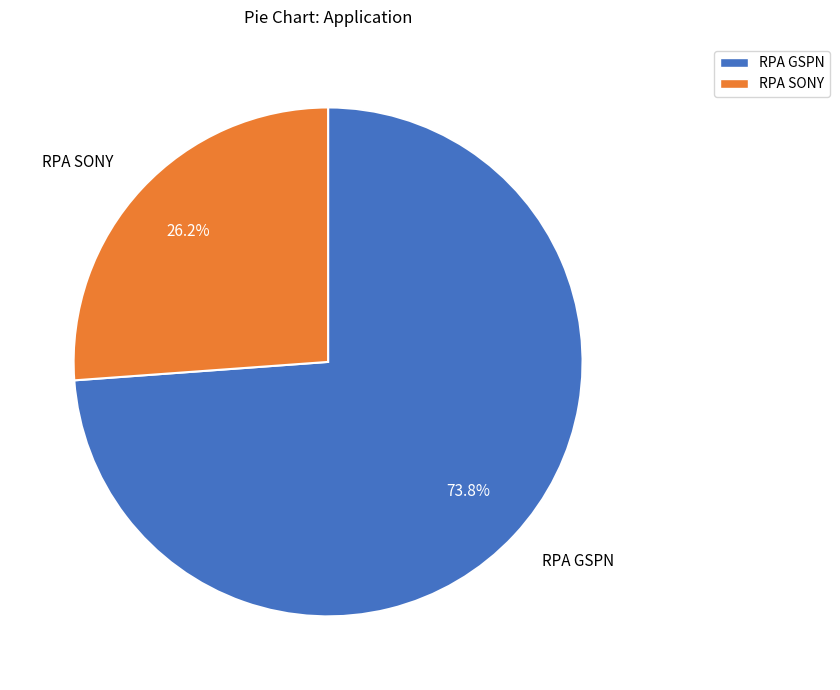

Does RPA GSPN account for over 50% of the chart?

Yes